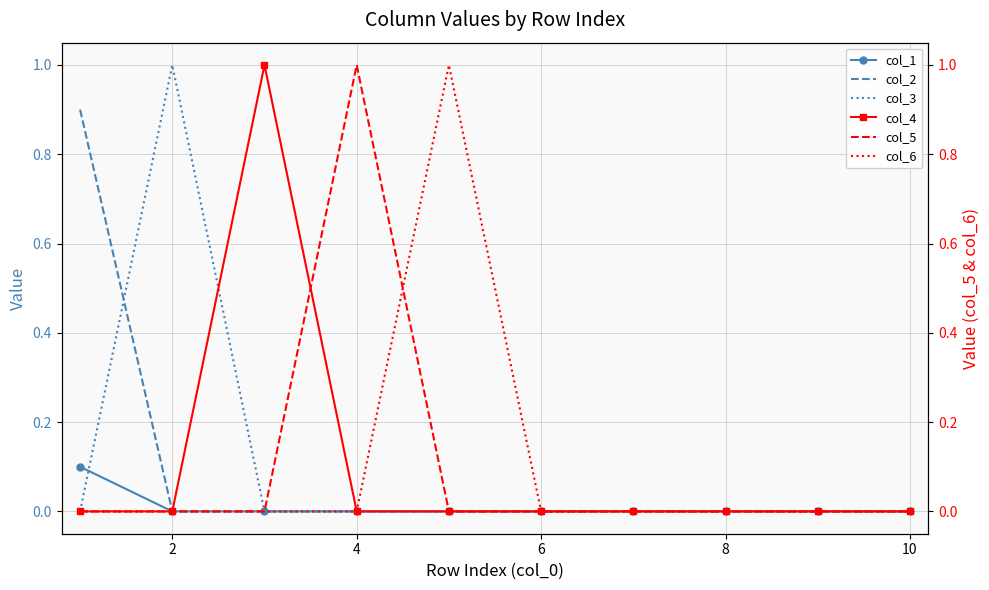

The col_2 series shows -0.3 at 4. True or false?

False